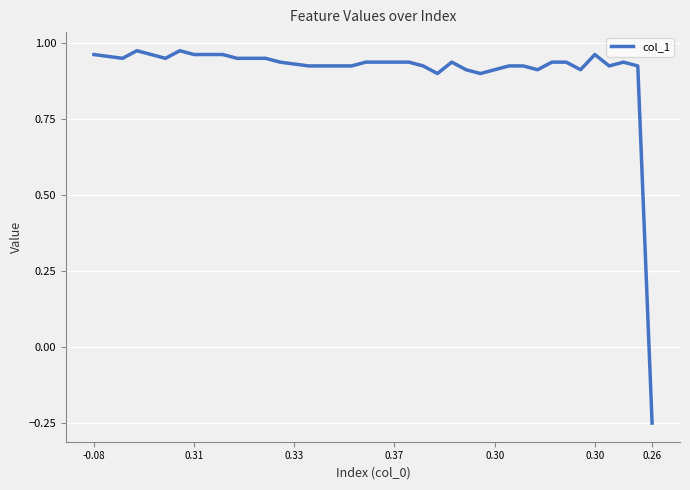

Rank the categories by value from lowest to highest.

39, 24, 27, 26, 28, 31, 34, 15, 16, 17, 18, 23, 29, 30, 36, 38, 14, 13, 19, 20, 21, 22, 25, 32, 33, 37, 0.33, 0.30, 10, 11, 12, 0.31, -0.08, 0.30, 7, 8, 9, 35, 0.37, 0.26